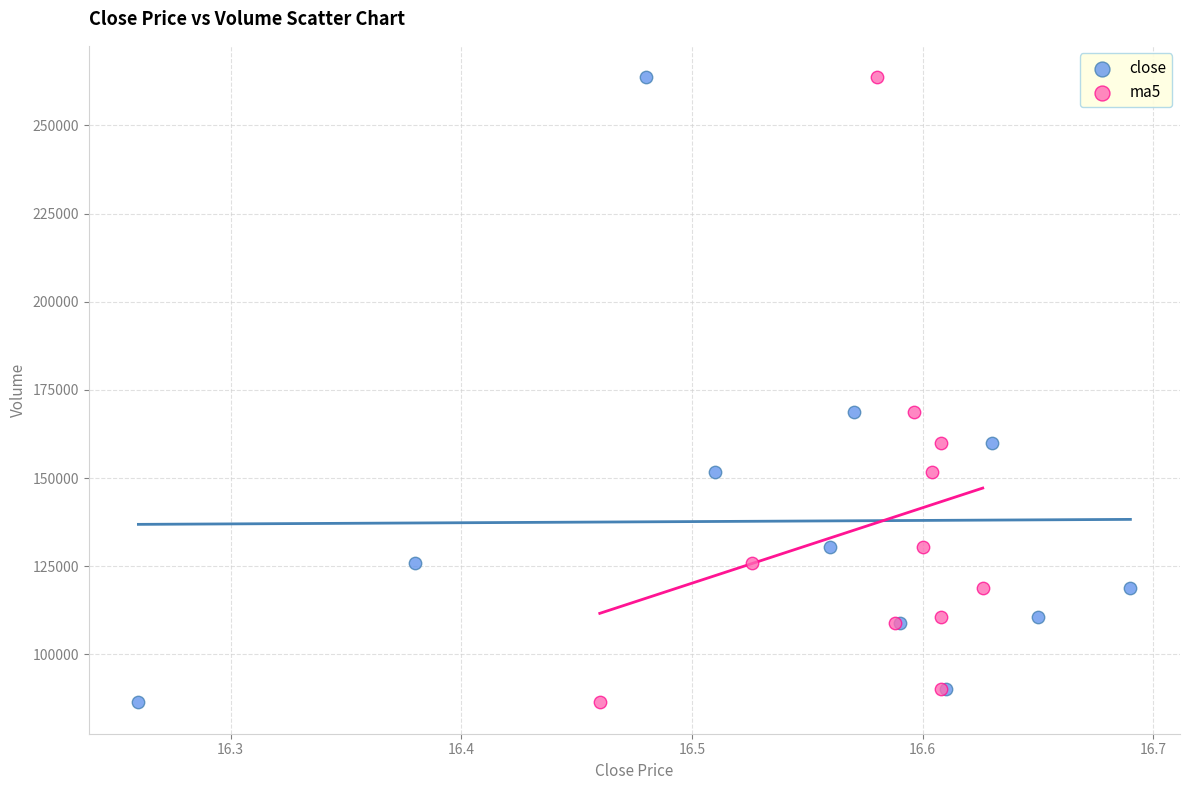

What are all the series names shown in the legend?

close, ma5